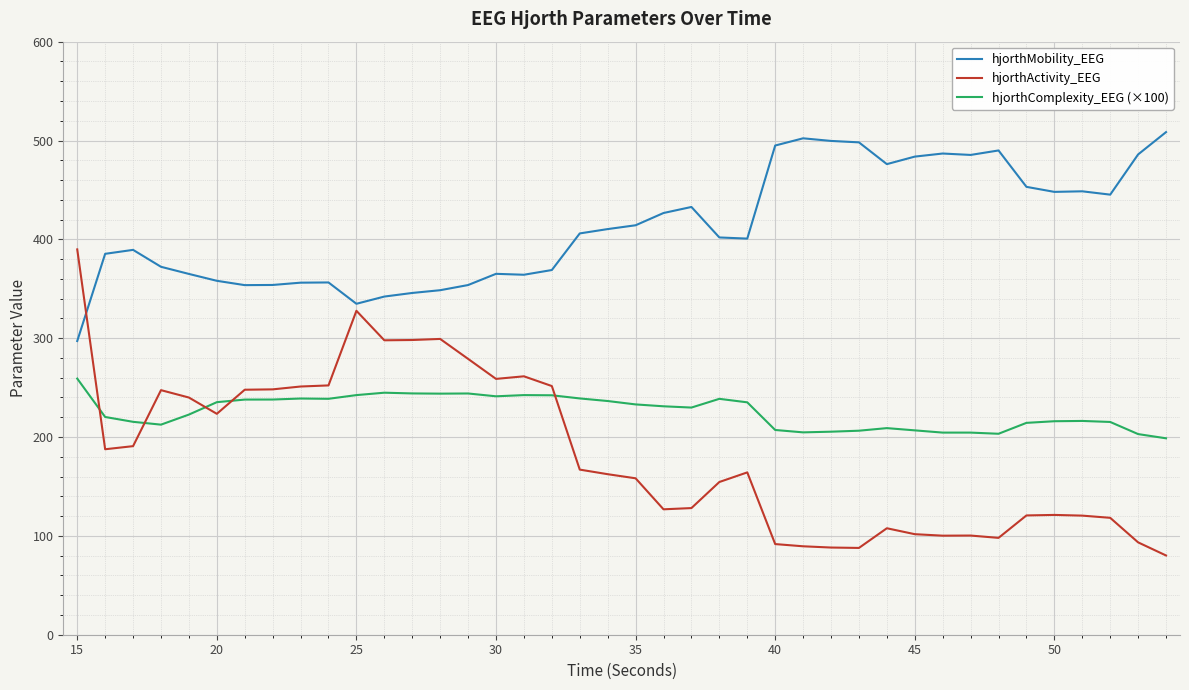

Count the number of categories in the chart.

40